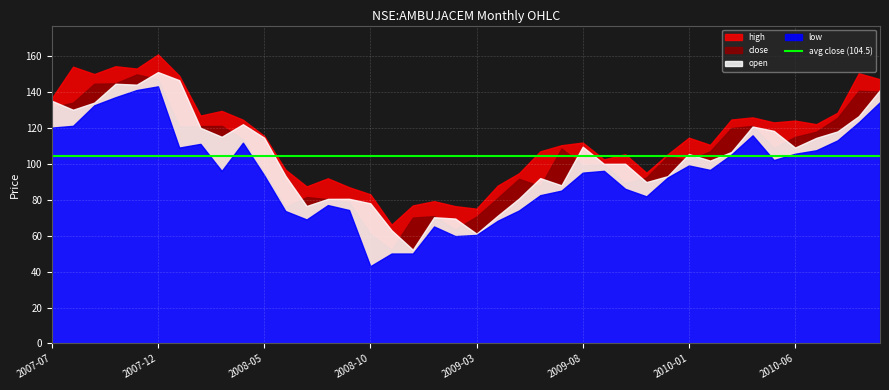

How many lines are shown in the chart?

4